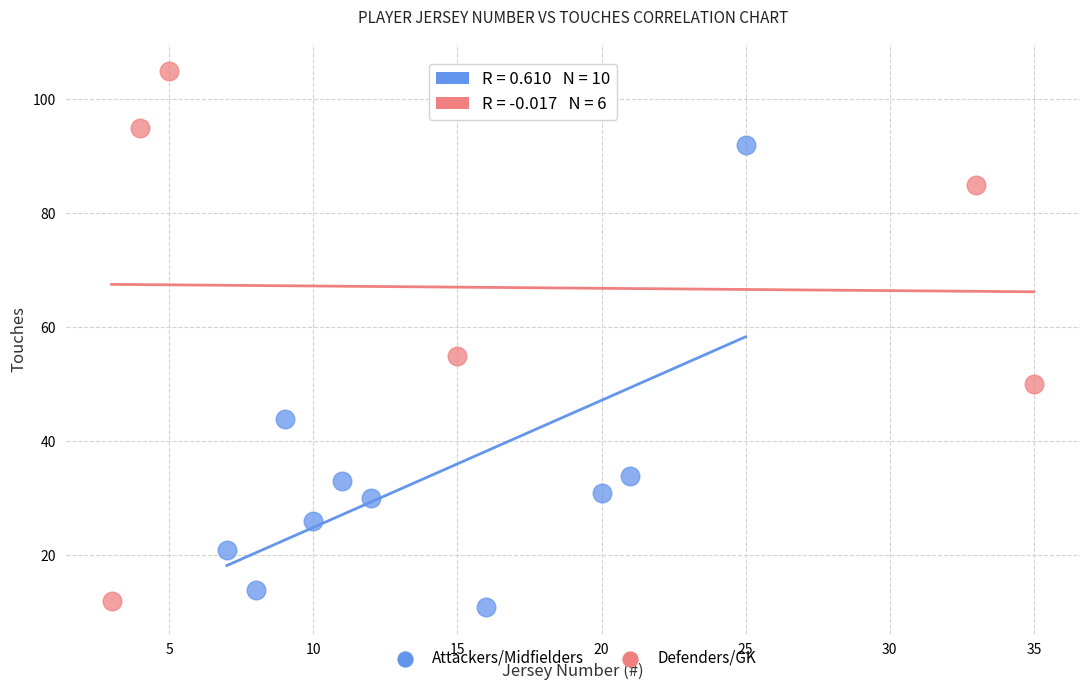

Which series contains the highest Y value?

Defenders/GK